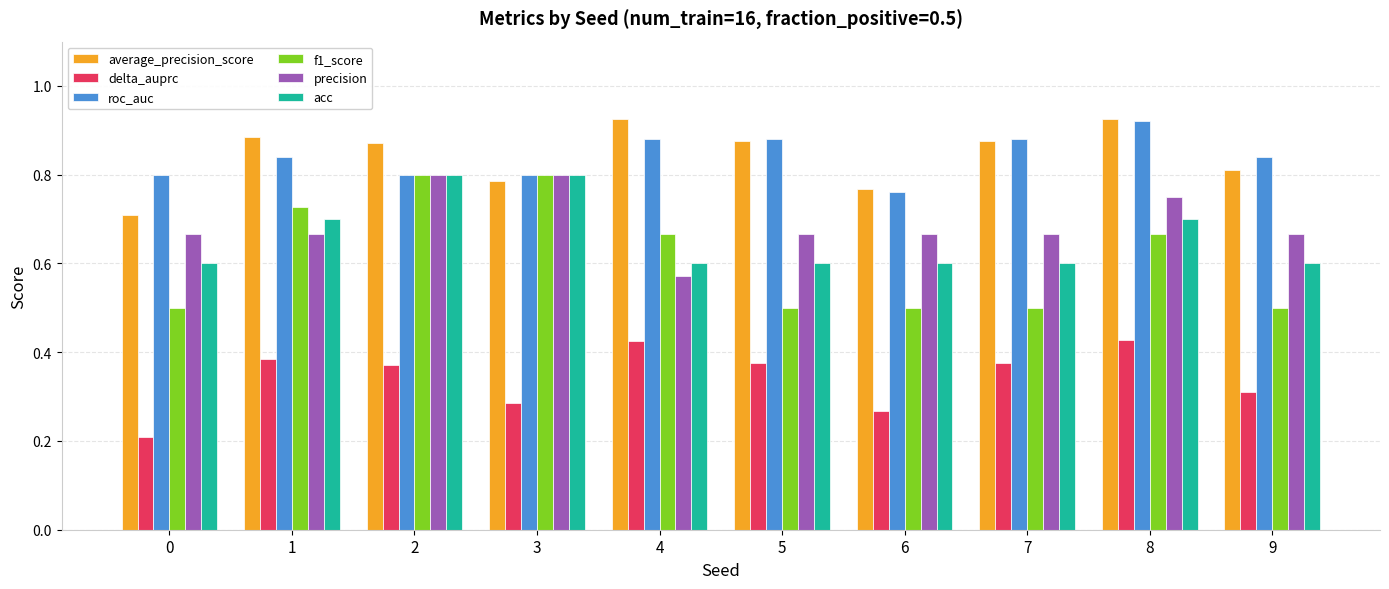

How many series are shown in this chart?

6